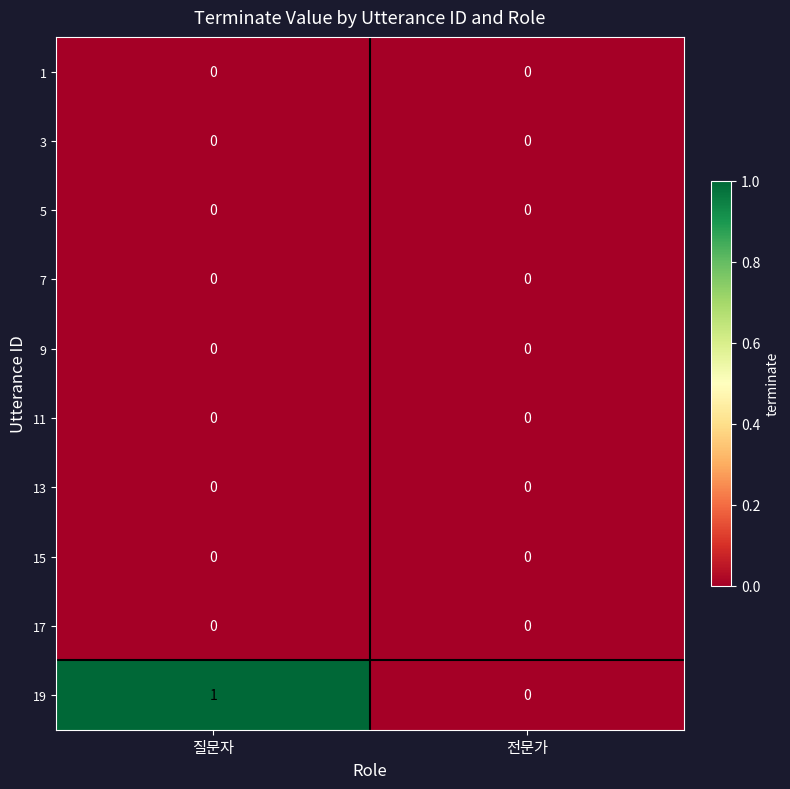

Which series has the largest range (max minus min)?

19